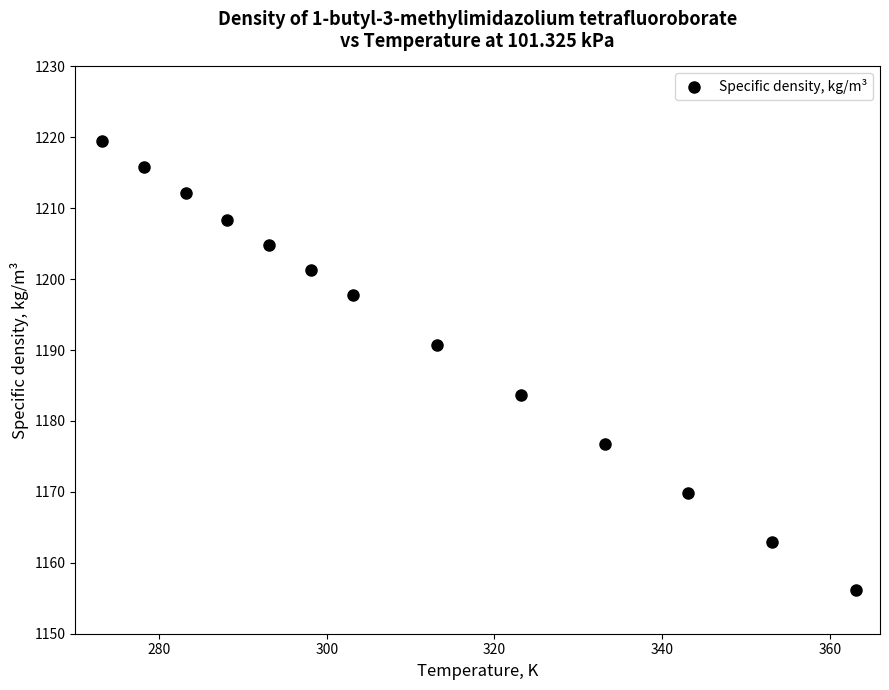

What is the range of Y values (max minus min)?

63.4